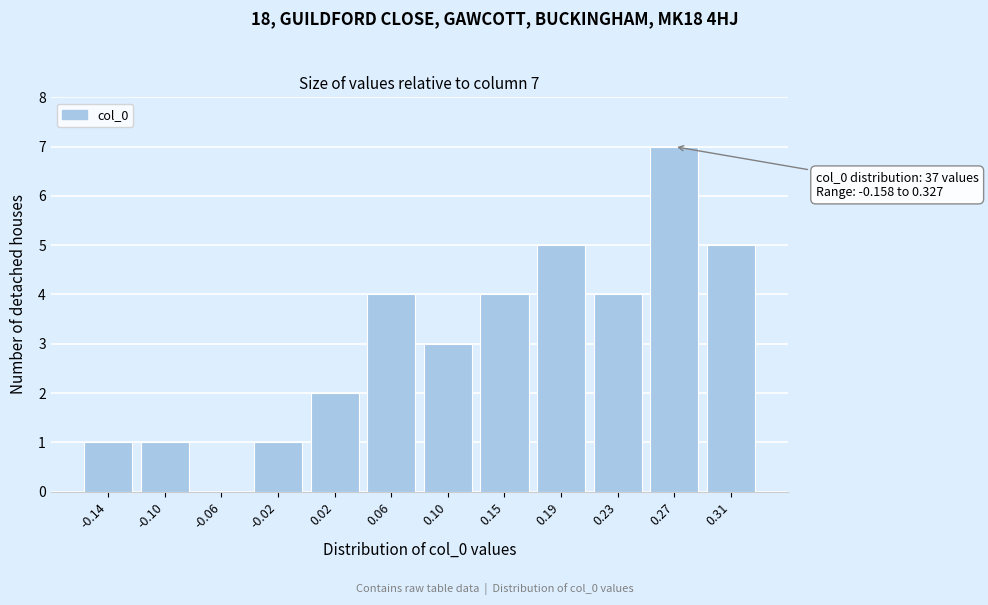

Reading left to right, what are all the values shown in this chart?

-0.14=1	-0.10=1	-0.06=0	-0.02=1	0.02=2	0.06=4	0.10=3	0.15=4	0.19=5	0.23=4	0.27=7	0.31=5